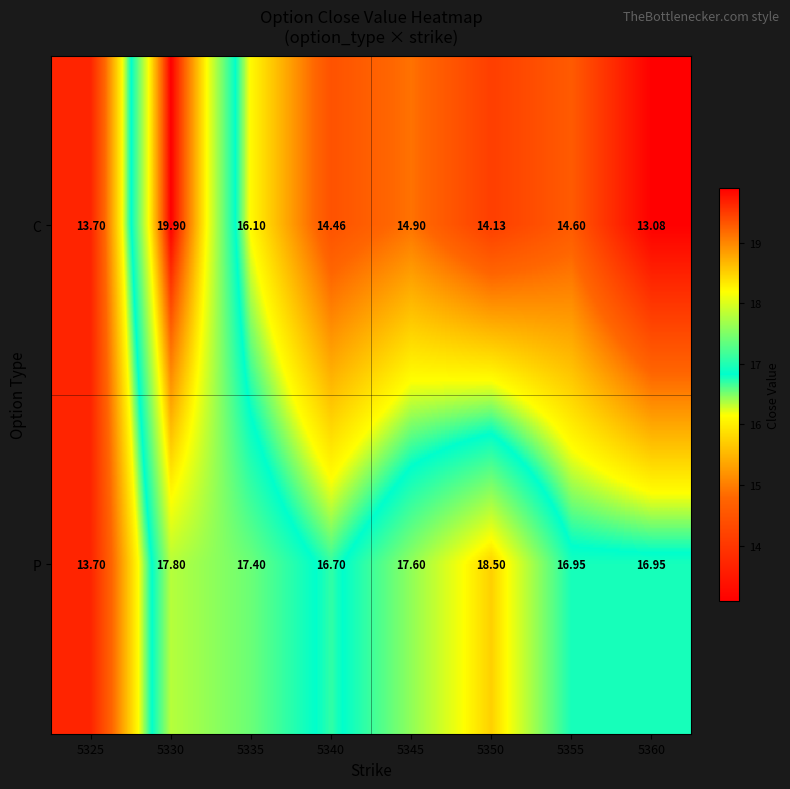

Which series has the largest total across all categories?

P